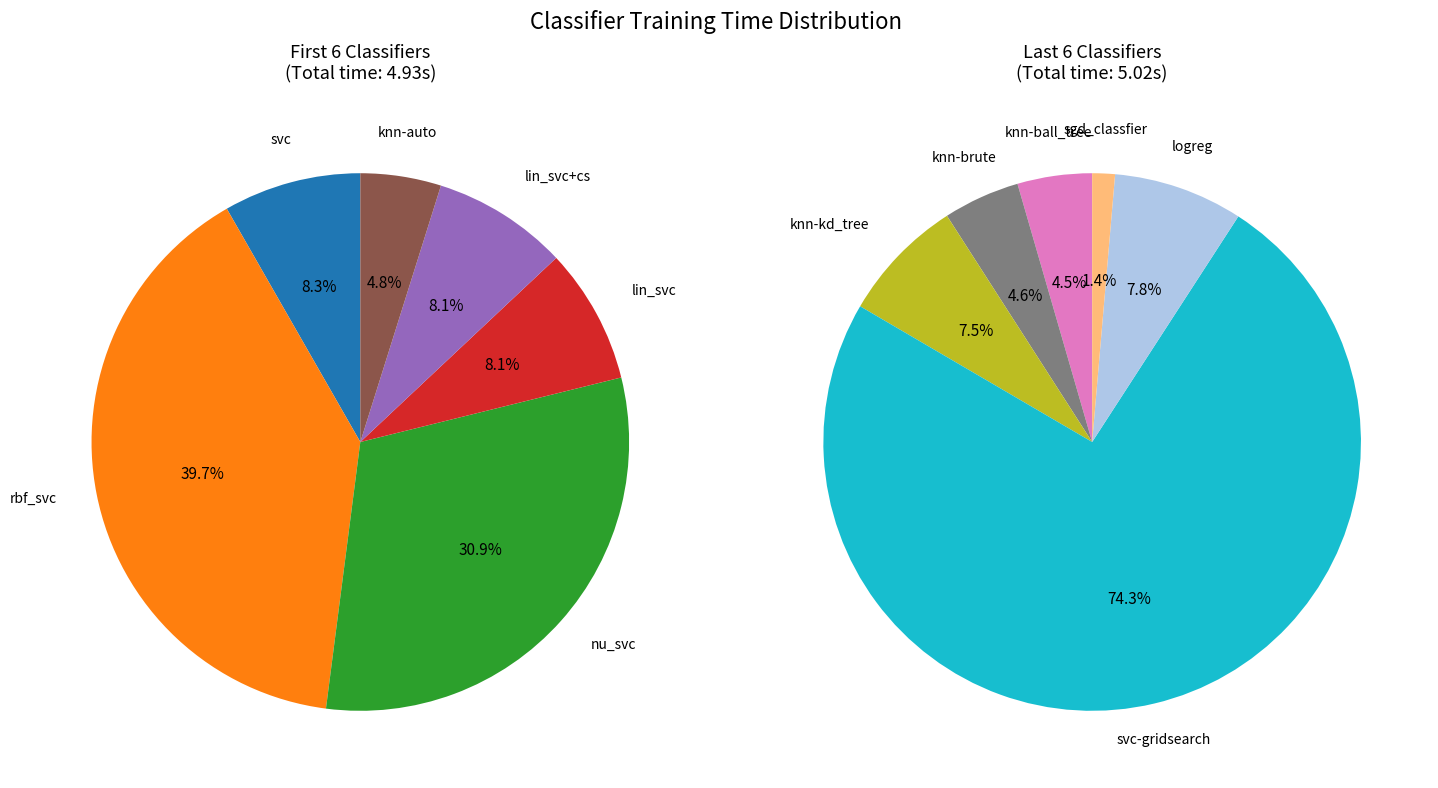

Which category has the biggest portion of the pie?

svc-gridsearch